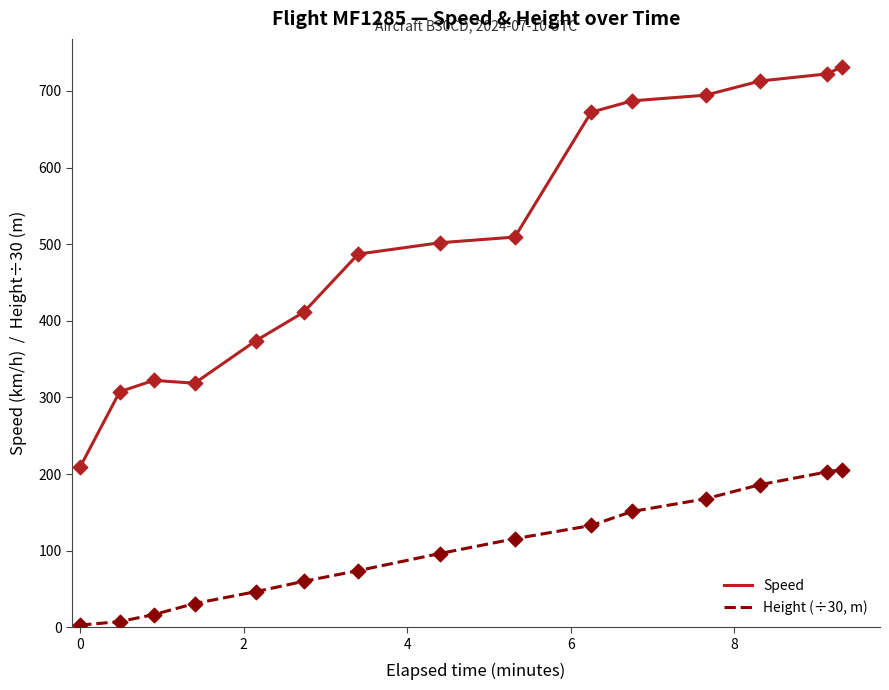

Which series has the largest range (max minus min)?

Speed